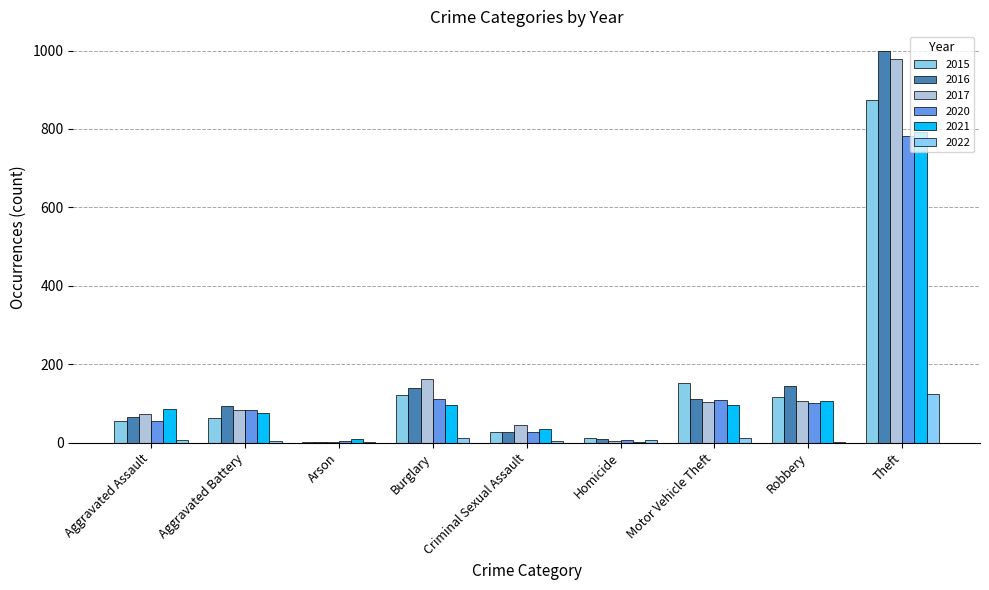

Which series has the largest total across all categories?

2016